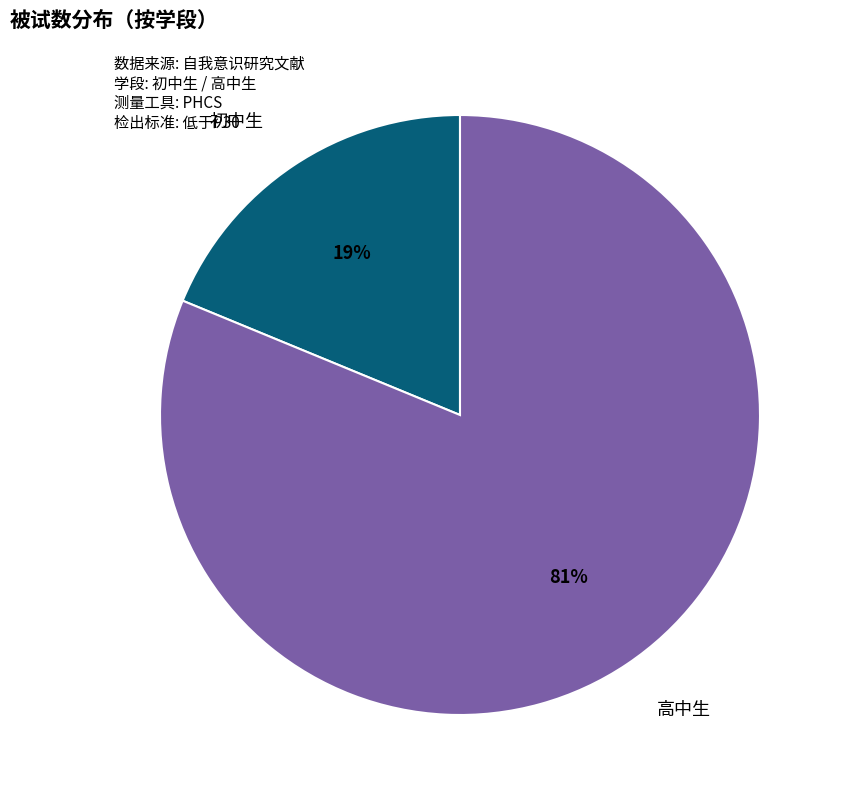

What is the majority slice?

高中生